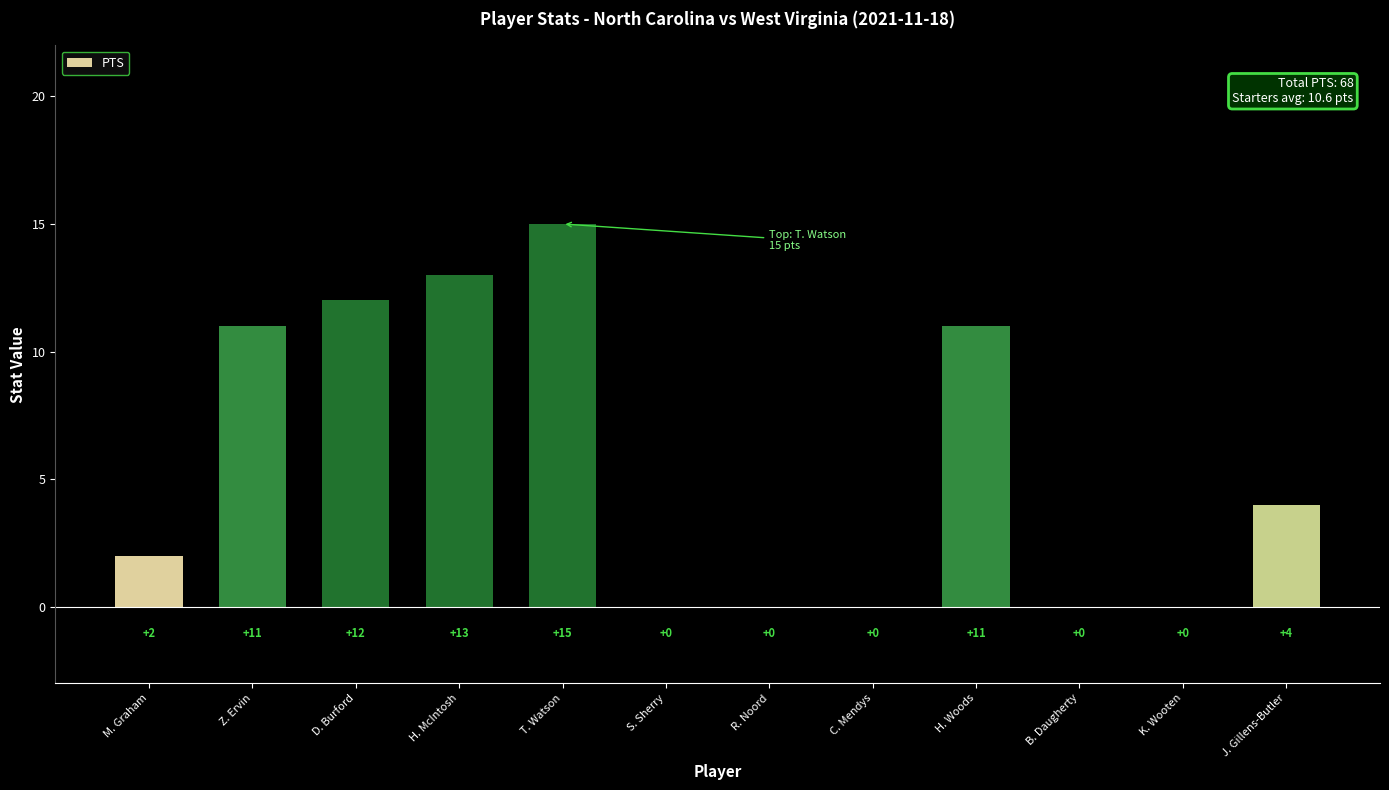

True or false: the data shows 11 at H. Woods.

True